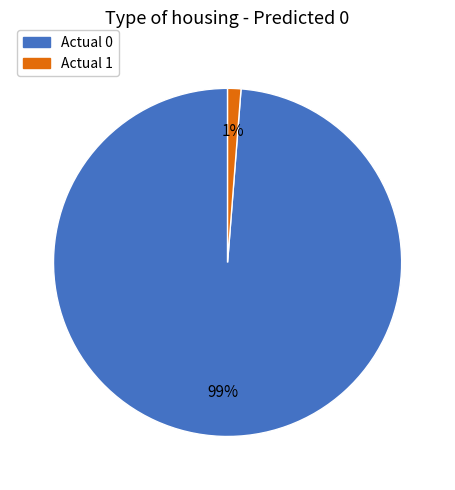

How many segments does this pie chart have?

2